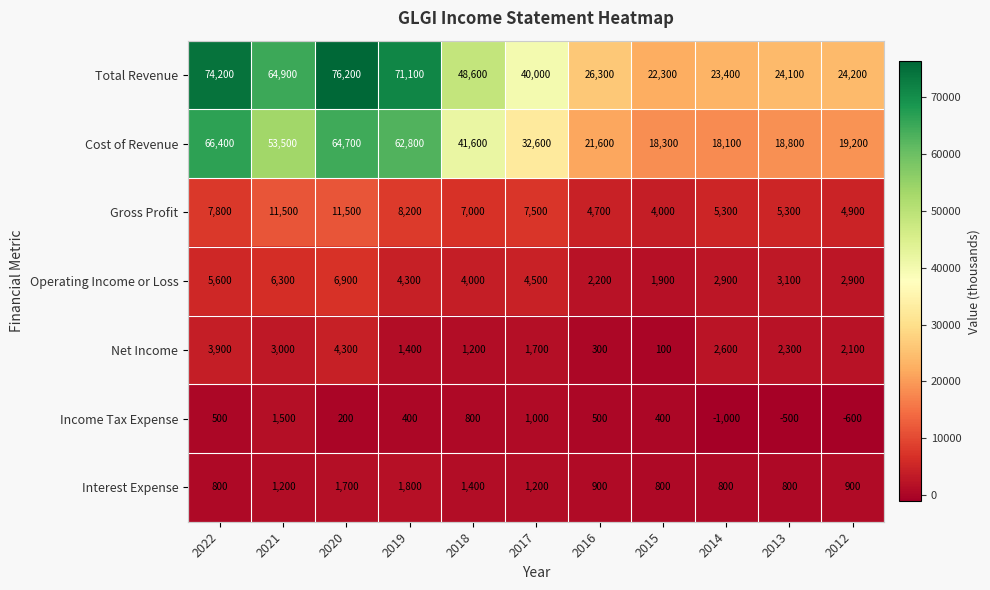

How many data points does each series have?

11